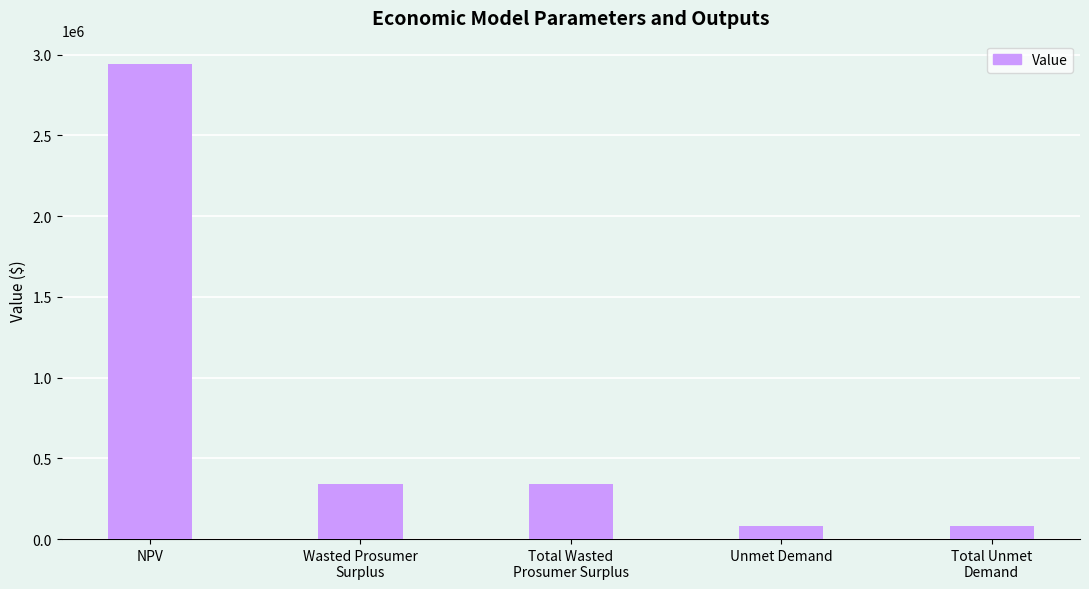

Reading left to right, what are all the values shown in this chart?

NPV=2939323.7	Wasted Prosumer
Surplus=342857.6	Total Wasted
Prosumer Surplus=342857.6	Unmet Demand=82466.9	Total Unmet
Demand=82466.9